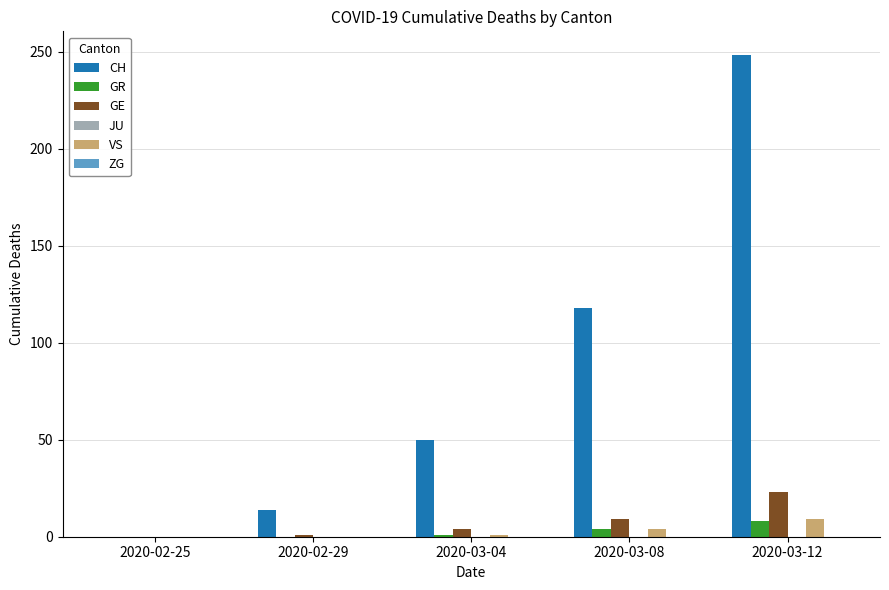

At which label is CH closest to 124?

2020-03-08